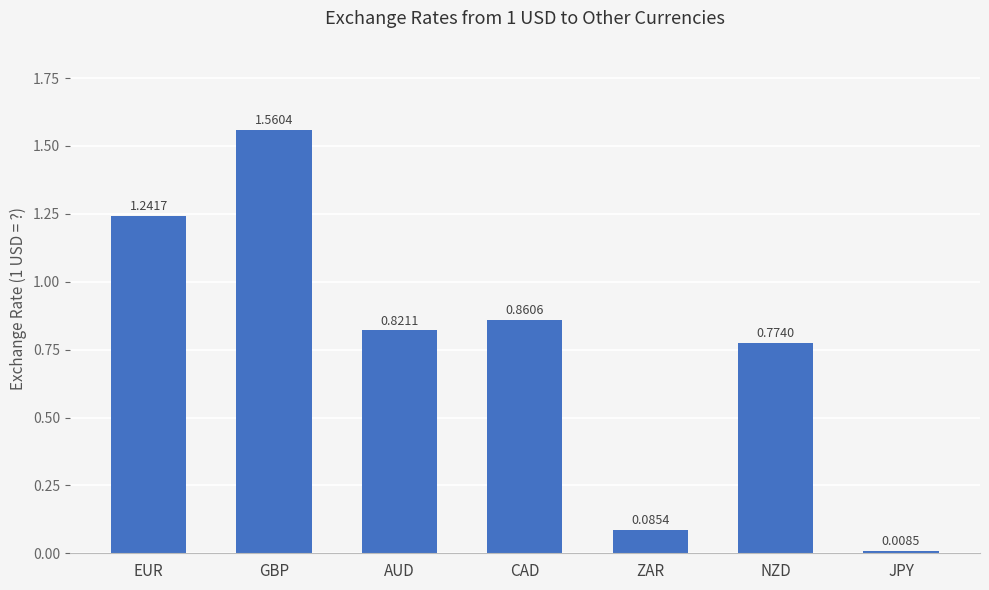

Rank the categories by value from lowest to highest.

JPY, ZAR, NZD, AUD, CAD, EUR, GBP